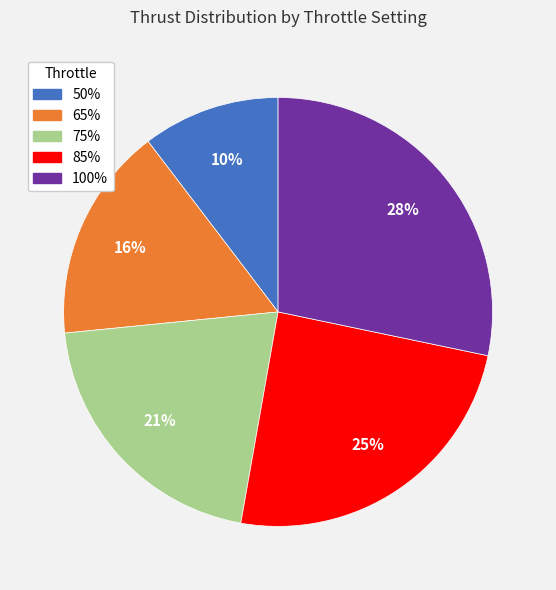

How many segments does this pie chart have?

5